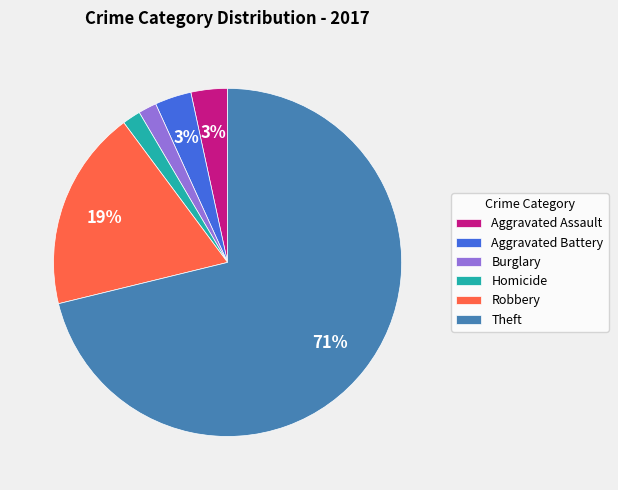

How many slices are in this pie chart?

6